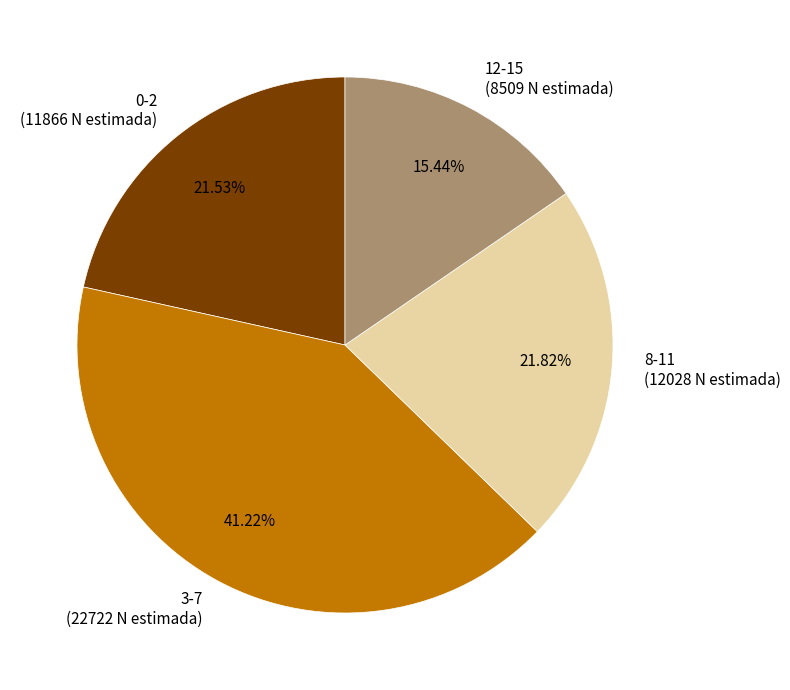

Does any single category account for the majority?

No